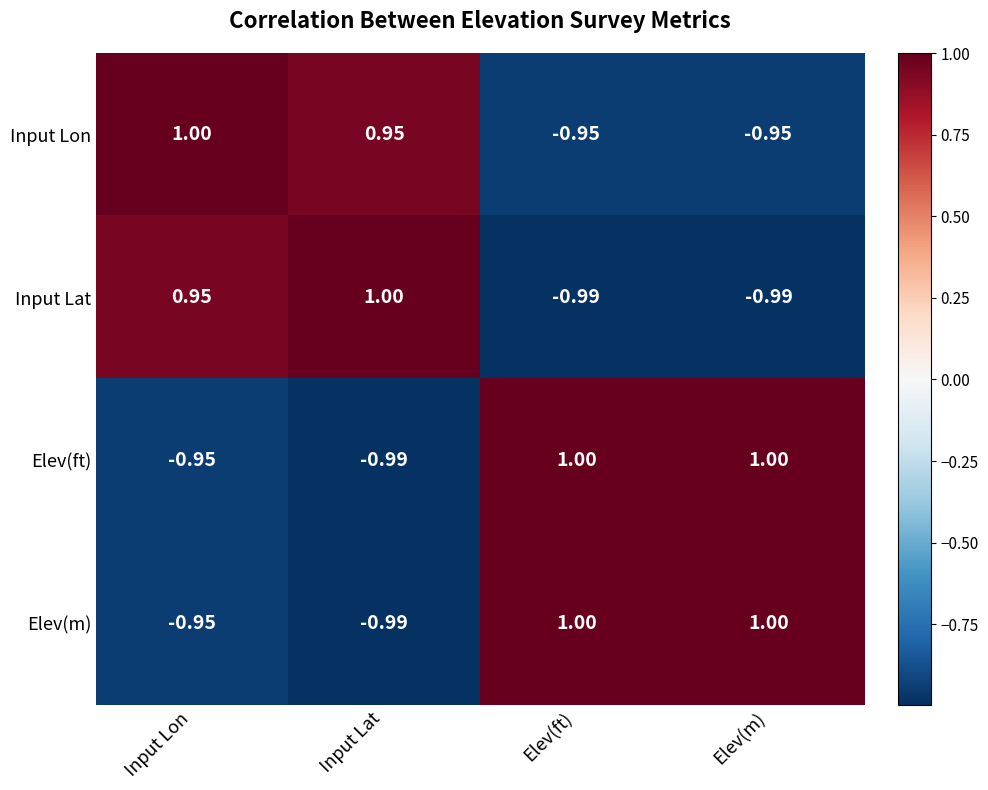

Where is Input Lat nearest to the value 0?

Input Lon